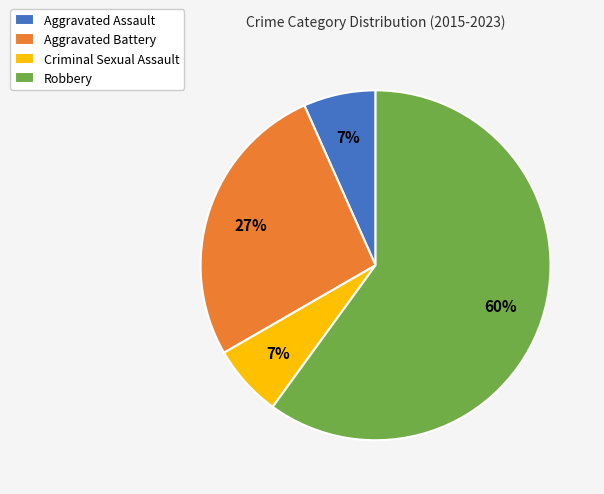

Is there a majority slice in this chart?

Yes